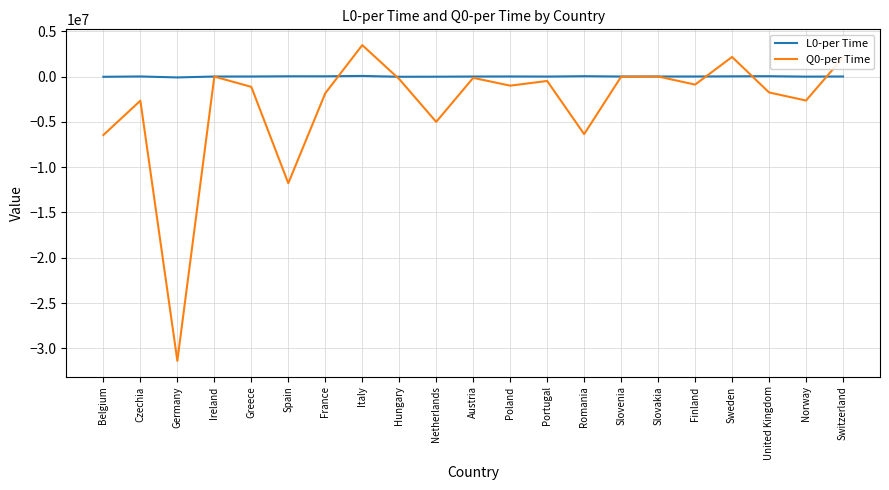

Which series has the largest range (max minus min)?

Q0-per Time